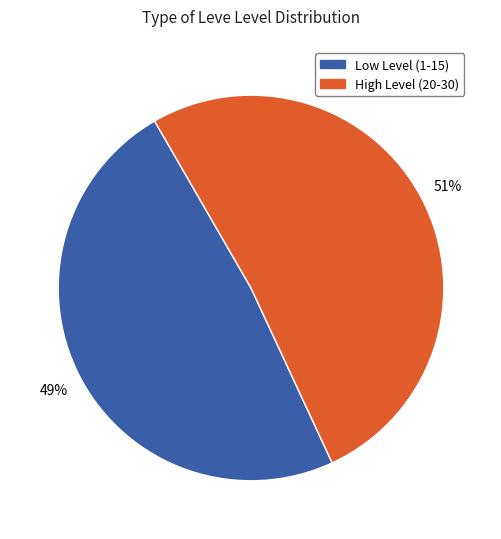

To the nearest percent, what is the average slice percentage?

50%